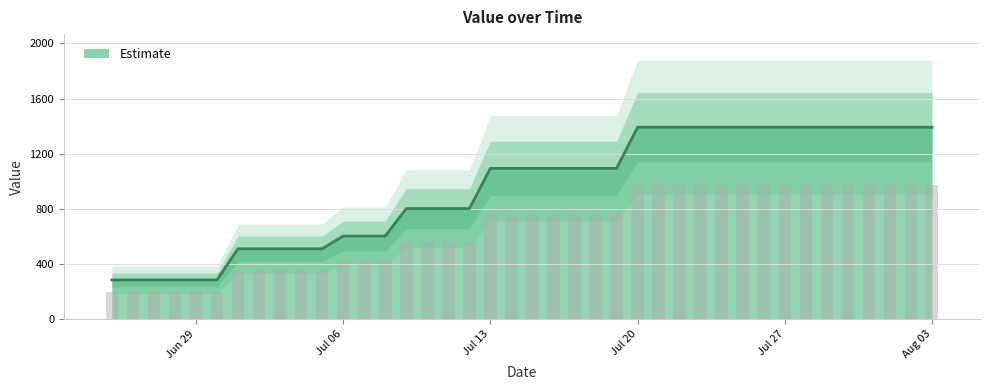

What is the change in value from 07-07-2020 to 26-07-2020?

+788.8